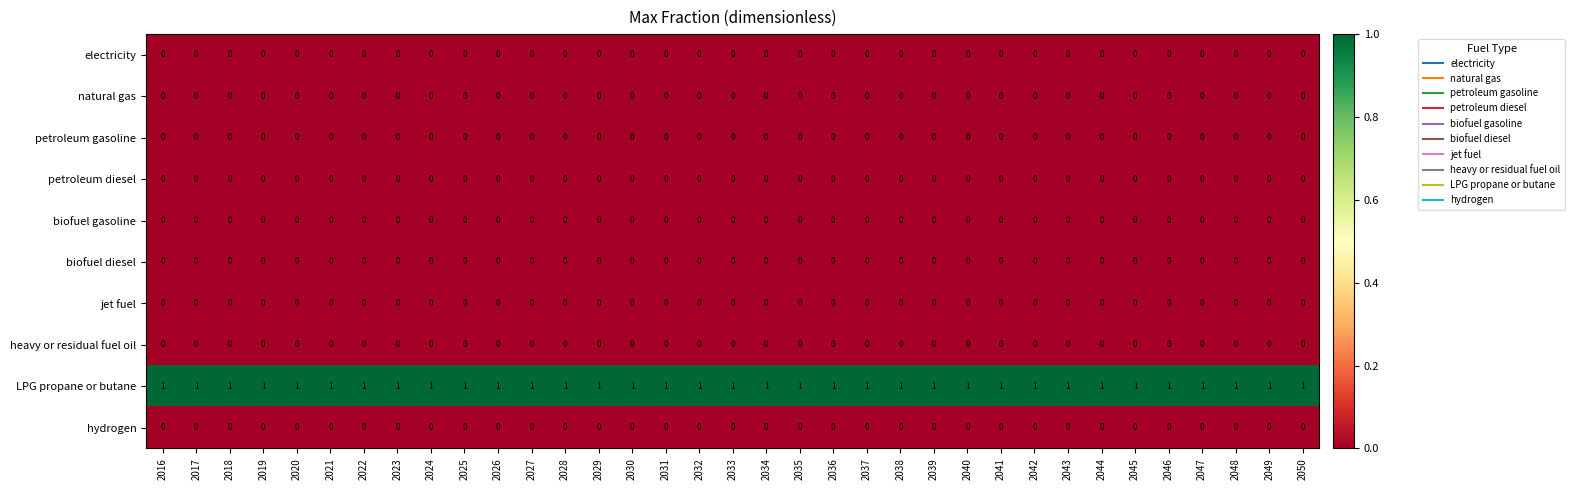

At how many categories does at least one series exceed 0?

35